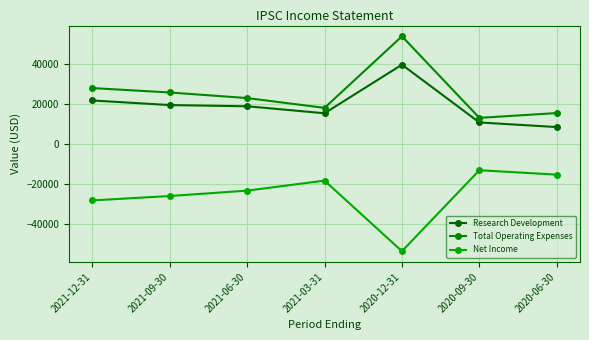

At which category is the sum across all series the highest?

2020-12-31